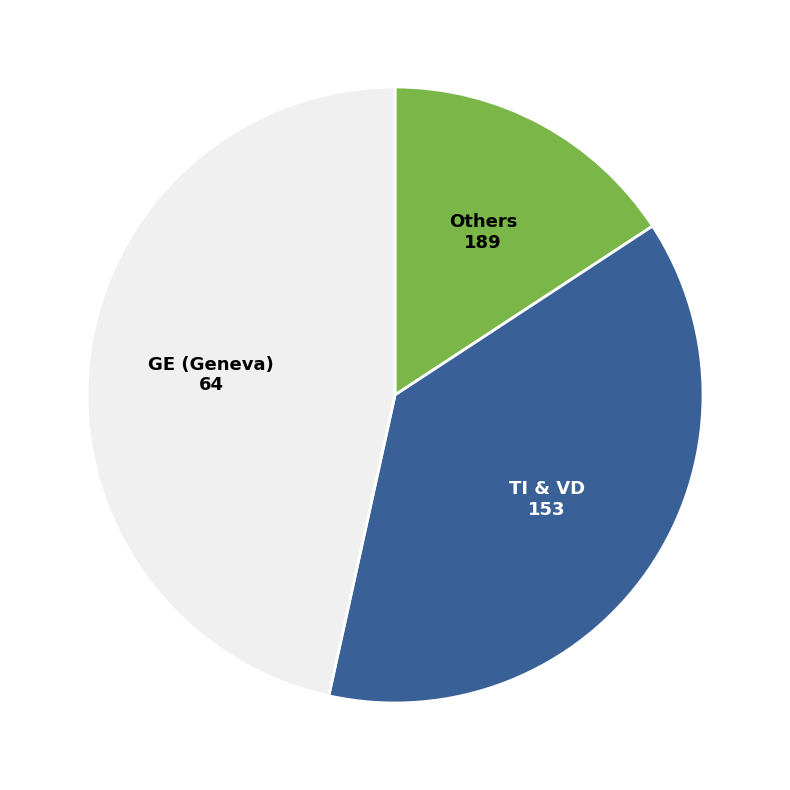

How many slices are in this pie chart?

3